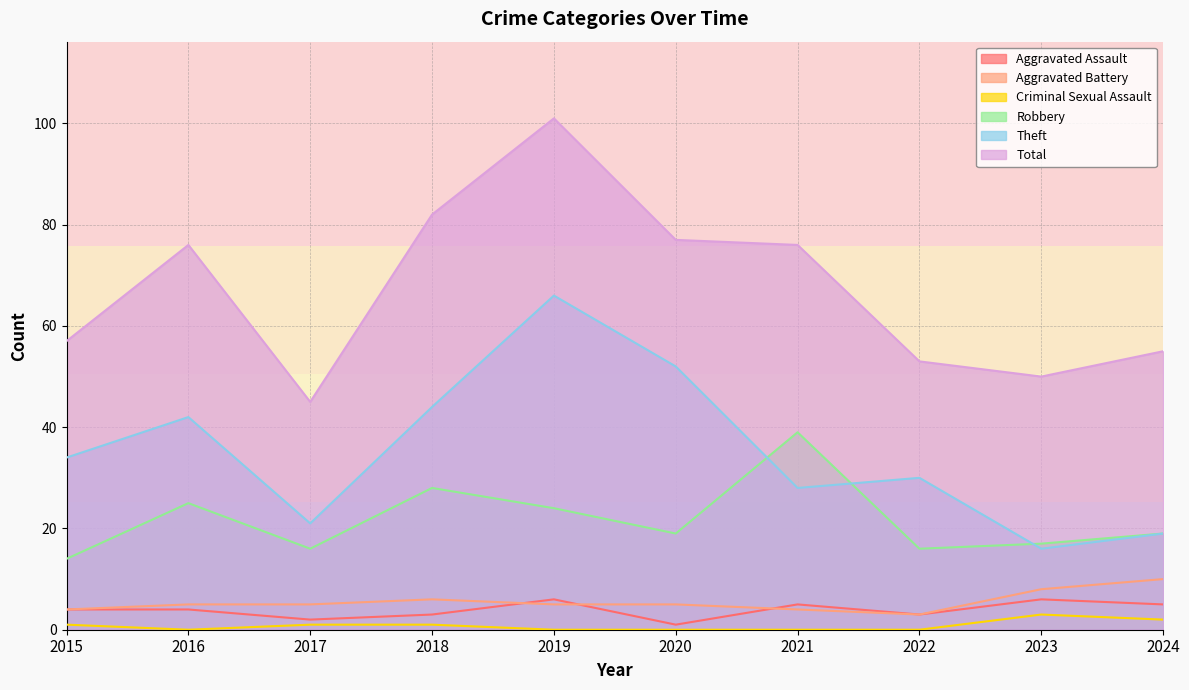

True or false: Theft and Aggravated Battery cross at least once.

False